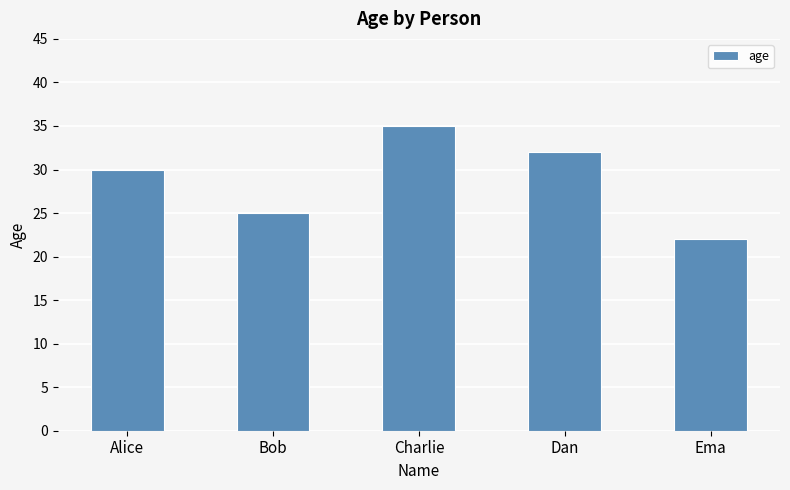

Count the values in the range 25 to 32.

3